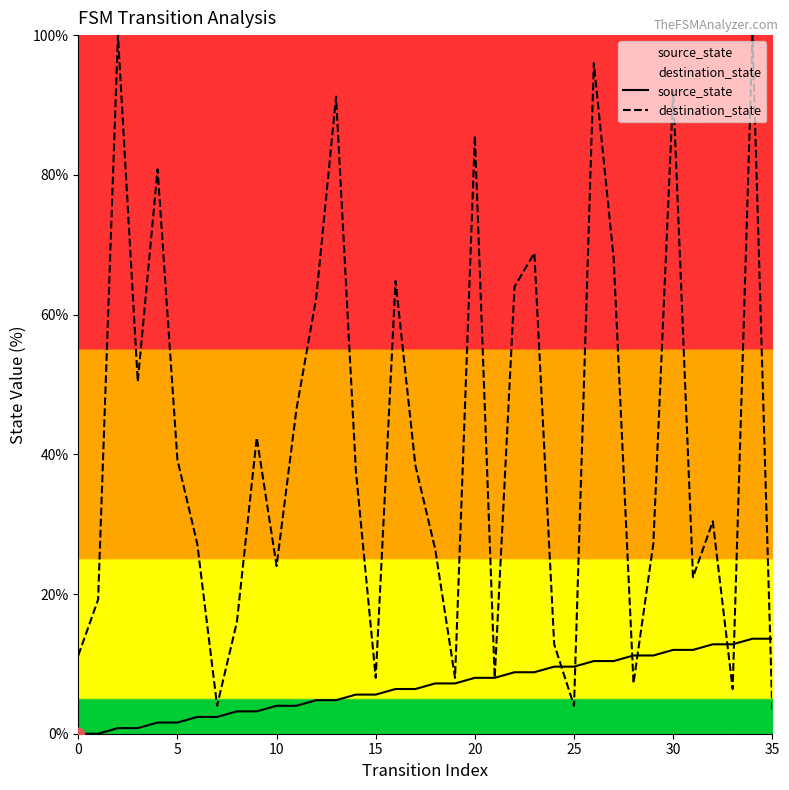

At how many categories does at least one series exceed 20?

24